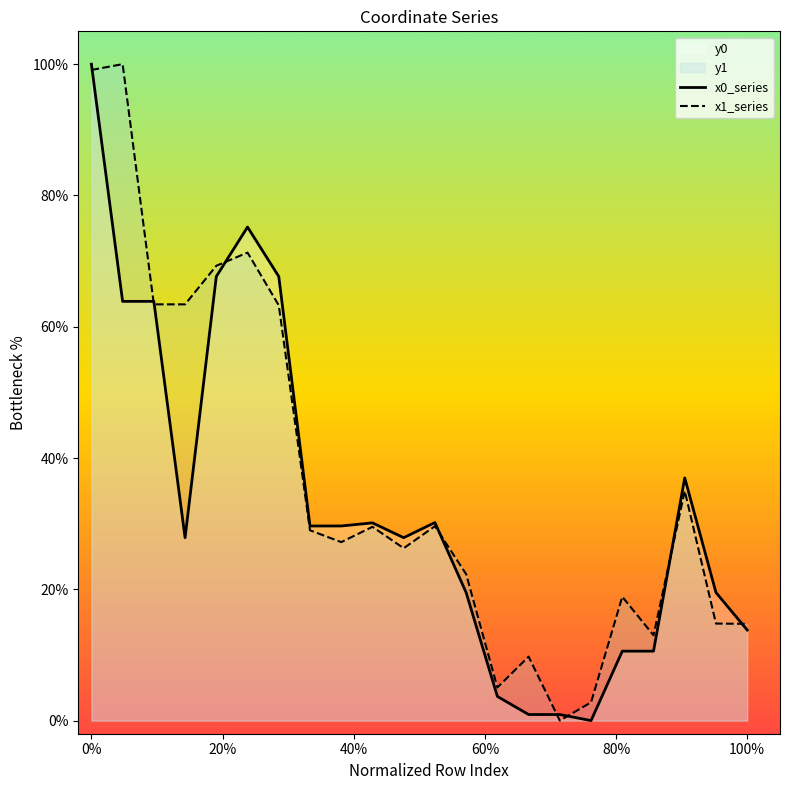

The value of x1_series at 0% is 25.1. True or false?

False